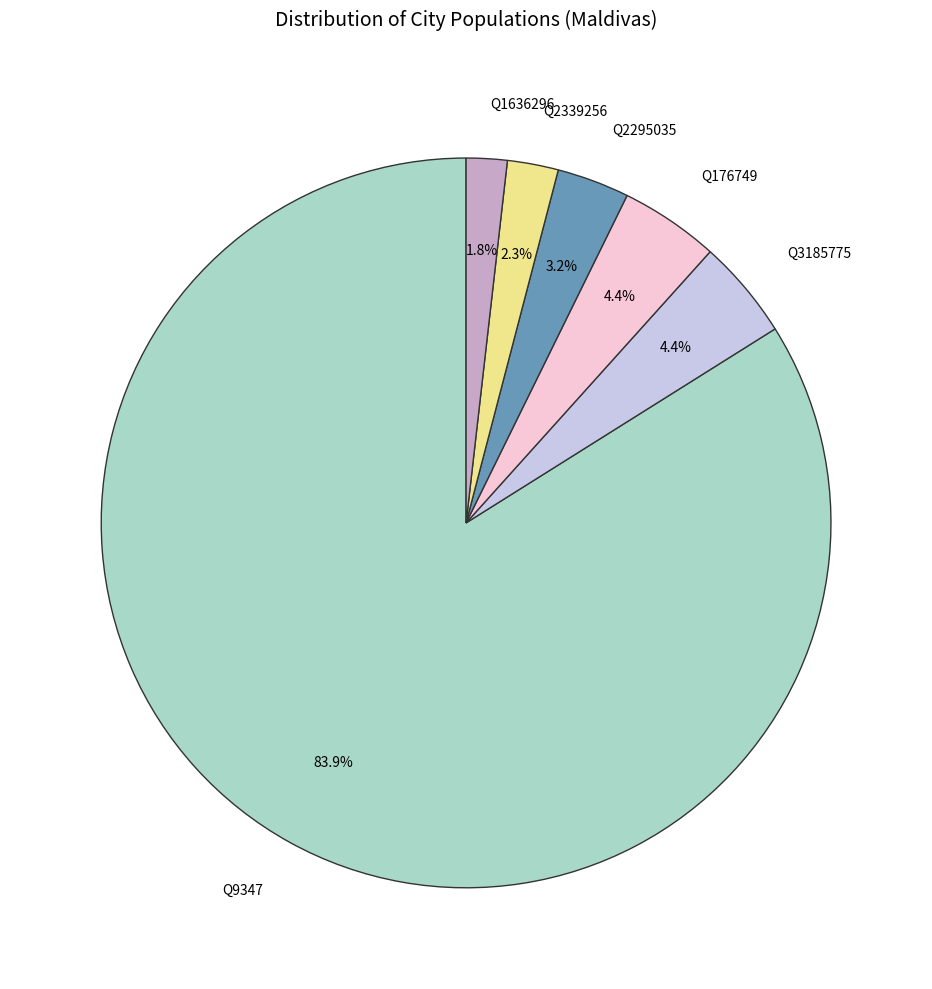

Is it true that Q2295035 is 3% of the pie?

True